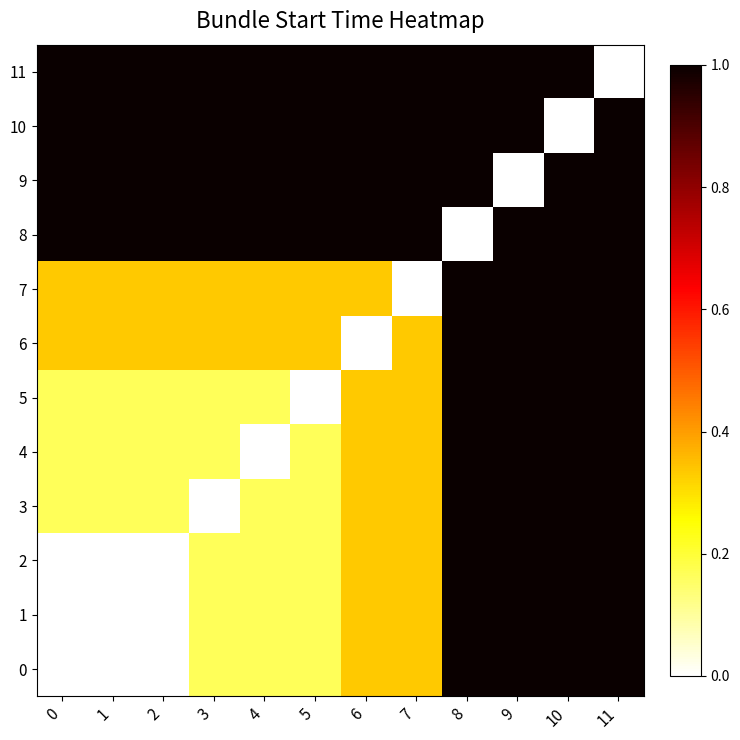

Reading right to left, transcribe all the data shown in this chart.

0: 11=1.0	10=1.0	9=1.0	8=1.0	7=0.3	6=0.3	5=0.2	4=0.2	3=0.2	2=0.0	1=0.0	0=0.0
1: 11=1.0	10=1.0	9=1.0	8=1.0	7=0.3	6=0.3	5=0.2	4=0.2	3=0.2	2=0.0	1=0.0	0=0.0
2: 11=1.0	10=1.0	9=1.0	8=1.0	7=0.3	6=0.3	5=0.2	4=0.2	3=0.2	2=0.0	1=0.0	0=0.0
3: 11=1.0	10=1.0	9=1.0	8=1.0	7=0.3	6=0.3	5=0.2	4=0.2	3=0.0	2=0.2	1=0.2	0=0.2
4: 11=1.0	10=1.0	9=1.0	8=1.0	7=0.3	6=0.3	5=0.2	4=0.0	3=0.2	2=0.2	1=0.2	0=0.2
5: 11=1.0	10=1.0	9=1.0	8=1.0	7=0.3	6=0.3	5=0.0	4=0.2	3=0.2	2=0.2	1=0.2	0=0.2
6: 11=1.0	10=1.0	9=1.0	8=1.0	7=0.3	6=0.0	5=0.3	4=0.3	3=0.3	2=0.3	1=0.3	0=0.3
7: 11=1.0	10=1.0	9=1.0	8=1.0	7=0.0	6=0.3	5=0.3	4=0.3	3=0.3	2=0.3	1=0.3	0=0.3
8: 11=1.0	10=1.0	9=1.0	8=0.0	7=1.0	6=1.0	5=1.0	4=1.0	3=1.0	2=1.0	1=1.0	0=1.0
9: 11=1.0	10=1.0	9=0.0	8=1.0	7=1.0	6=1.0	5=1.0	4=1.0	3=1.0	2=1.0	1=1.0	0=1.0
10: 11=1.0	10=0.0	9=1.0	8=1.0	7=1.0	6=1.0	5=1.0	4=1.0	3=1.0	2=1.0	1=1.0	0=1.0
11: 11=0.0	10=1.0	9=1.0	8=1.0	7=1.0	6=1.0	5=1.0	4=1.0	3=1.0	2=1.0	1=1.0	0=1.0